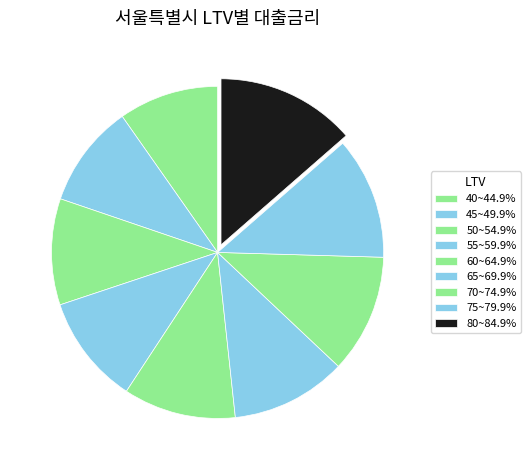

What is the smallest slice in the pie chart?

40~44.9%